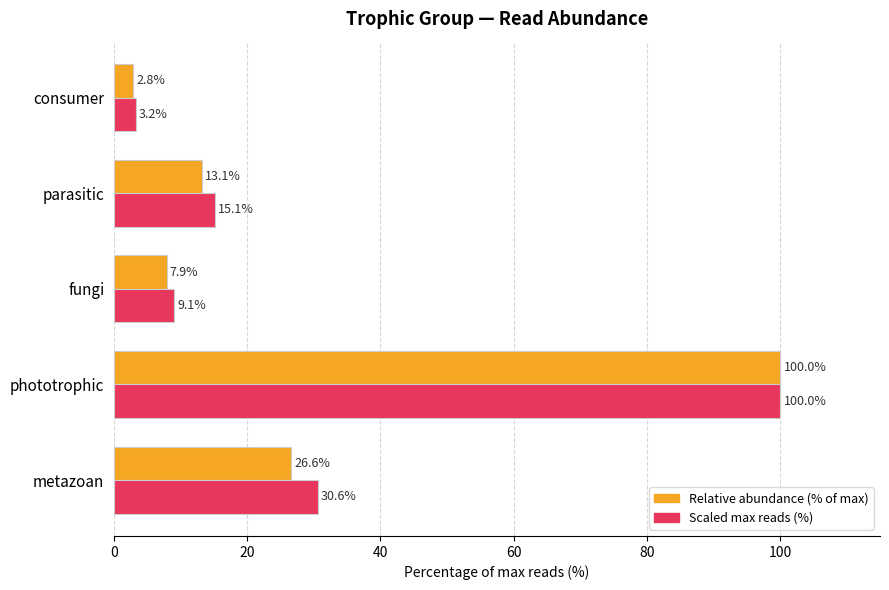

What is the greatest value displayed?

100.0